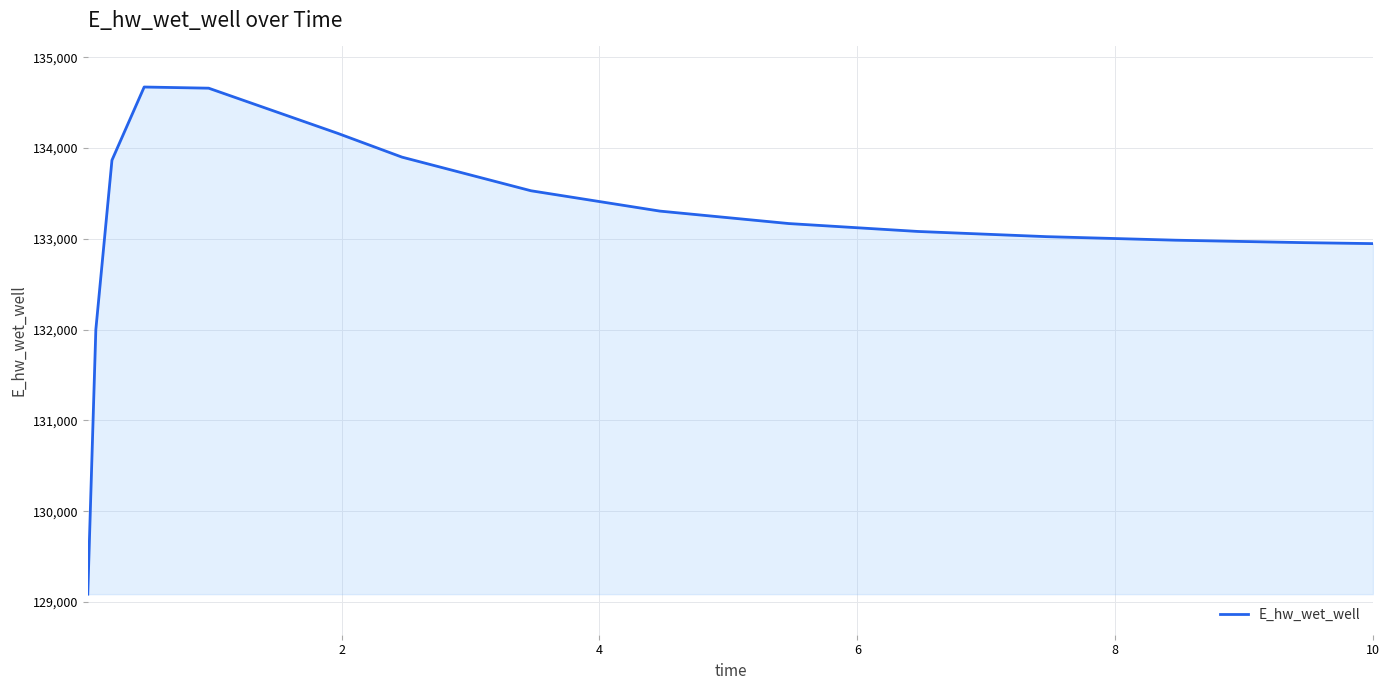

What is the greatest value displayed?

134671.4